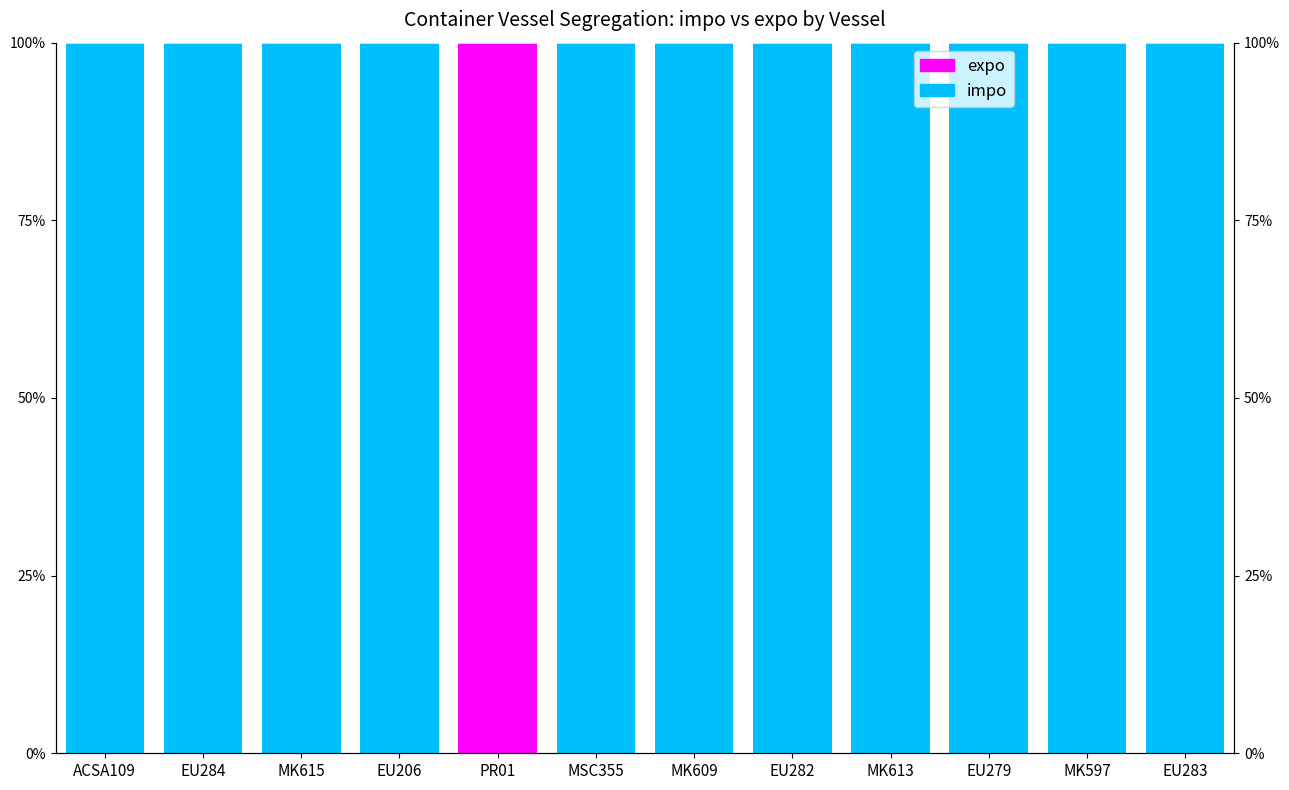

Reading left to right, what are all the values shown in this chart?

impo: 100	100	100	100	0	100	100	100	100	100	100	100
expo: 0	0	0	0	100	0	0	0	0	0	0	0